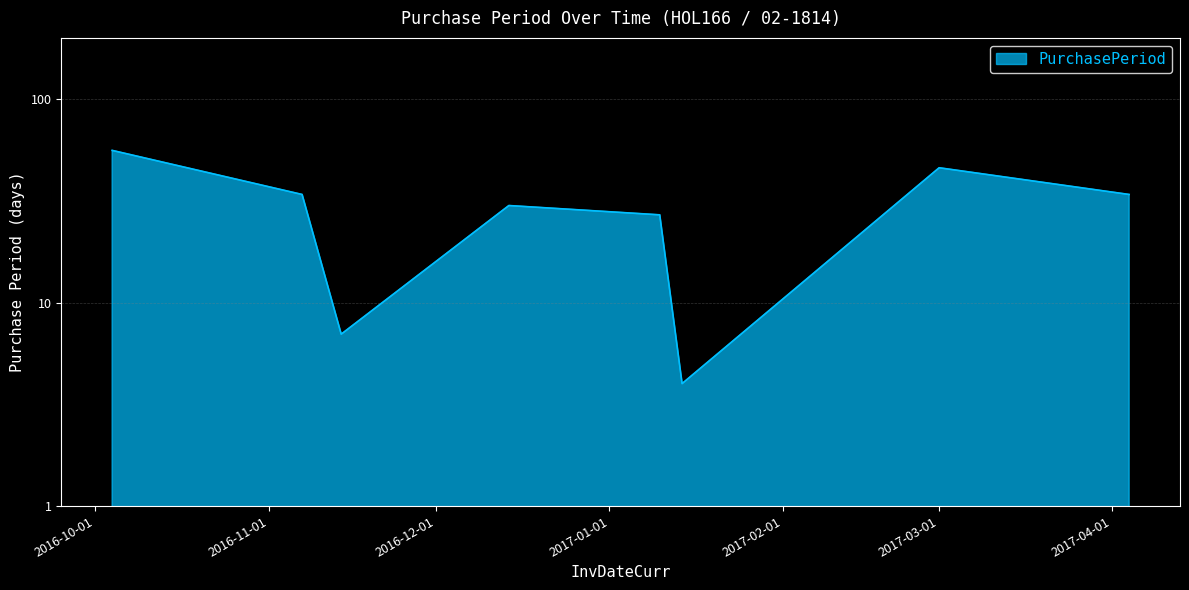

Where does the data first go above 34?

2016-10-04